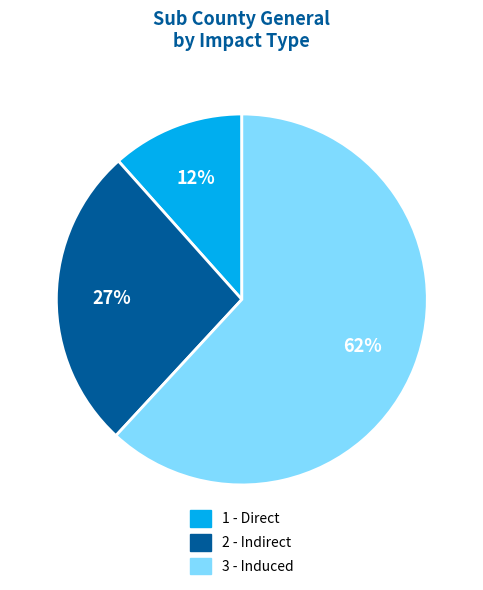

To the nearest percent, what portion does 2 - Indirect represent?

27%